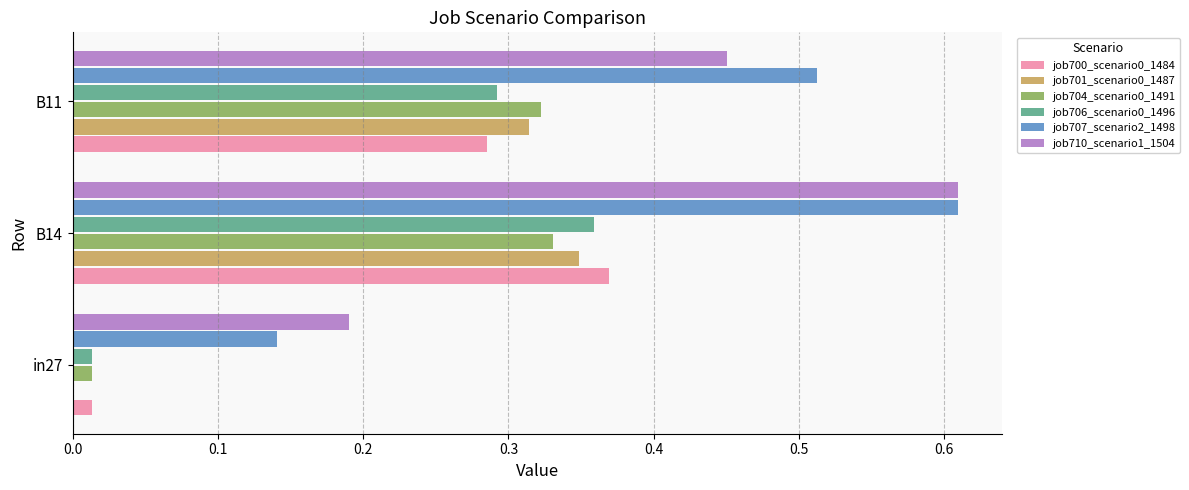

What is the sum of all job701_scenario0_1487 values?

0.7